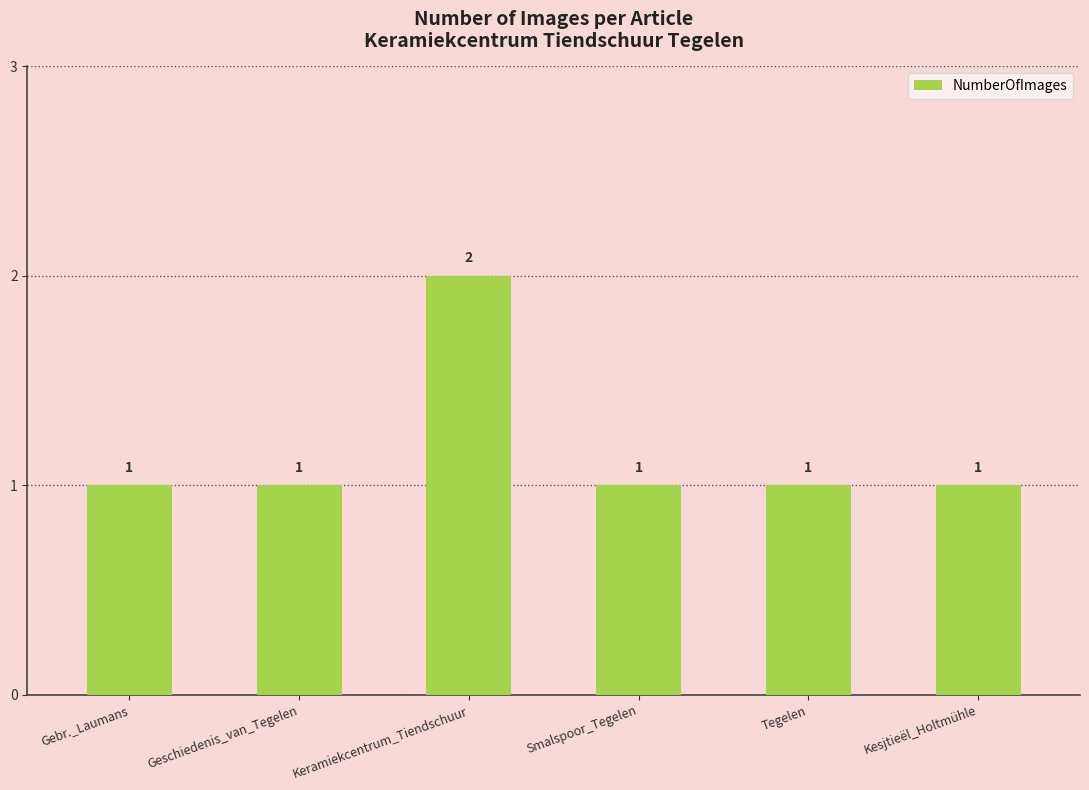

What is the smallest value displayed?

1